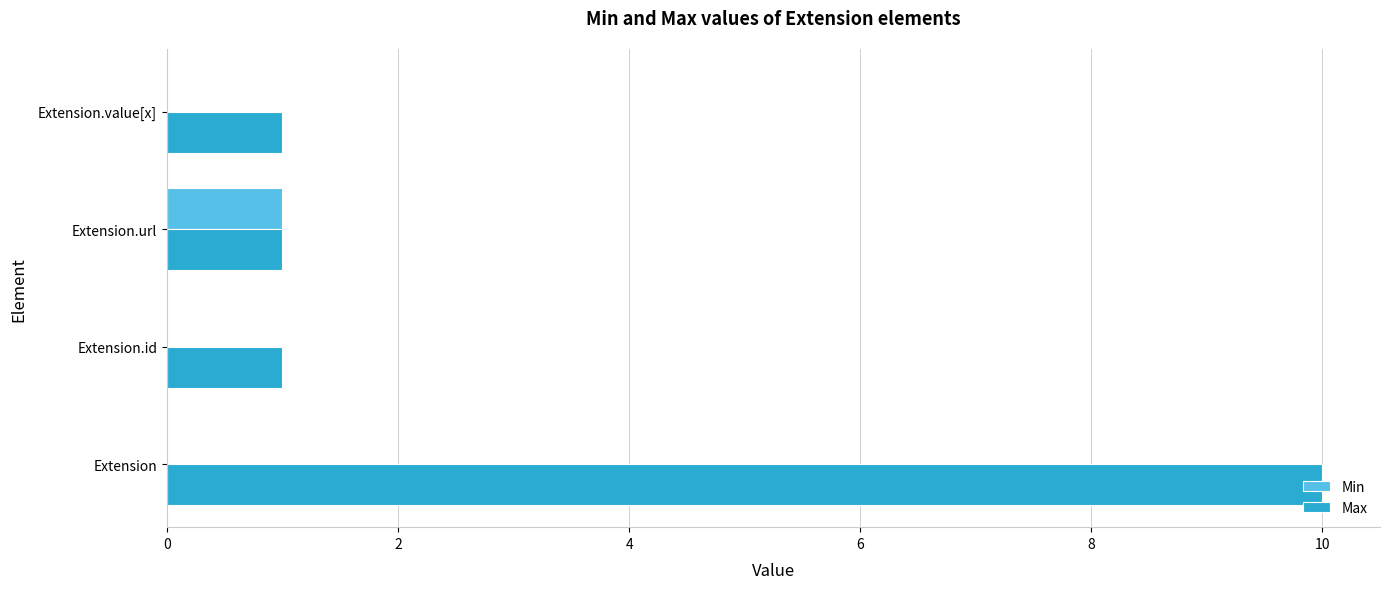

Between Extension and Extension.url, which series saw the biggest shift?

Max